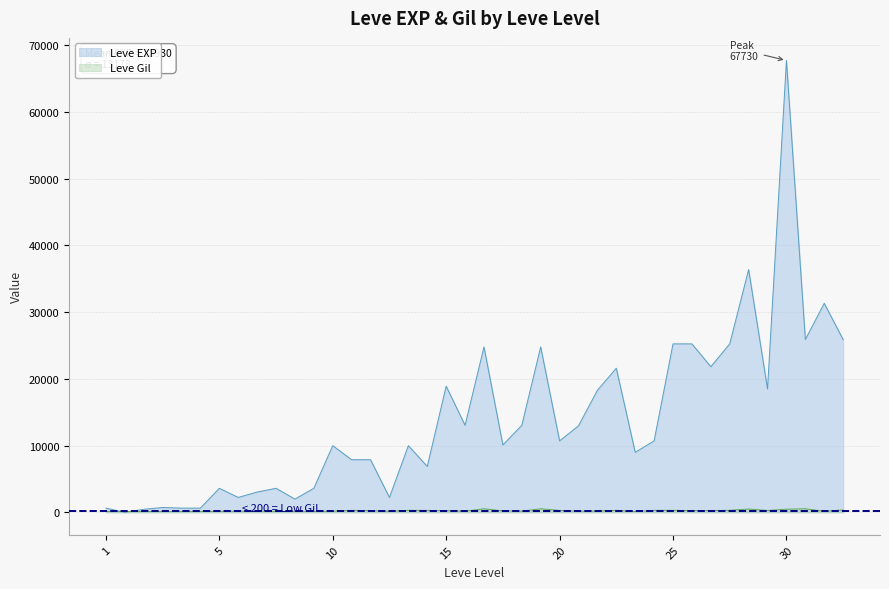

How many data points in Leve EXP are less than 10710?

20